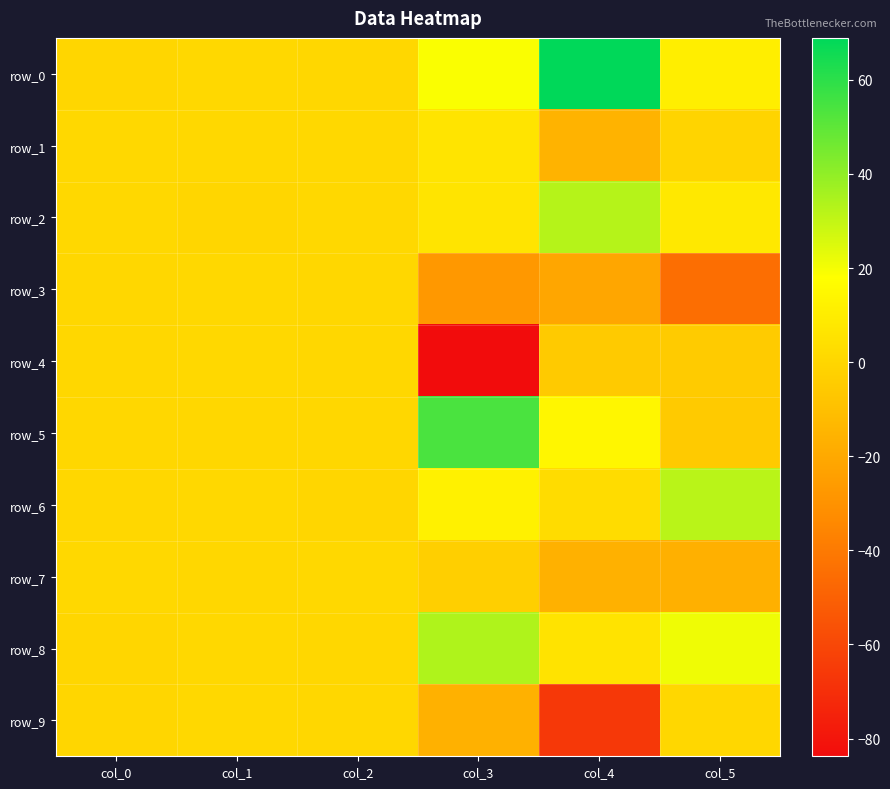

Reading left to right, list all the values displayed in this chart.

row_0: 0.1	0.8	0.5	18.8	68.9	10.6
row_1: 0.8	0.7	0.9	6.0	-15.3	-0.8
row_2: 1.0	0.1	0.8	6.1	32.8	8.3
row_3: 0.5	1.0	0.4	-27.3	-21.2	-44.6
row_4: 0.5	0.6	0.3	-83.8	-5.5	-4.8
row_5: 0.5	0.6	0.3	54.0	14.3	-5.3
row_6: 0.4	1.0	0.1	12.0	2.9	31.8
row_7: 0.9	0.3	1.0	-3.2	-16.6	-16.8
row_8: 0.3	0.7	0.3	33.8	5.8	21.1
row_9: 0.1	0.9	0.5	-16.6	-66.0	0.4